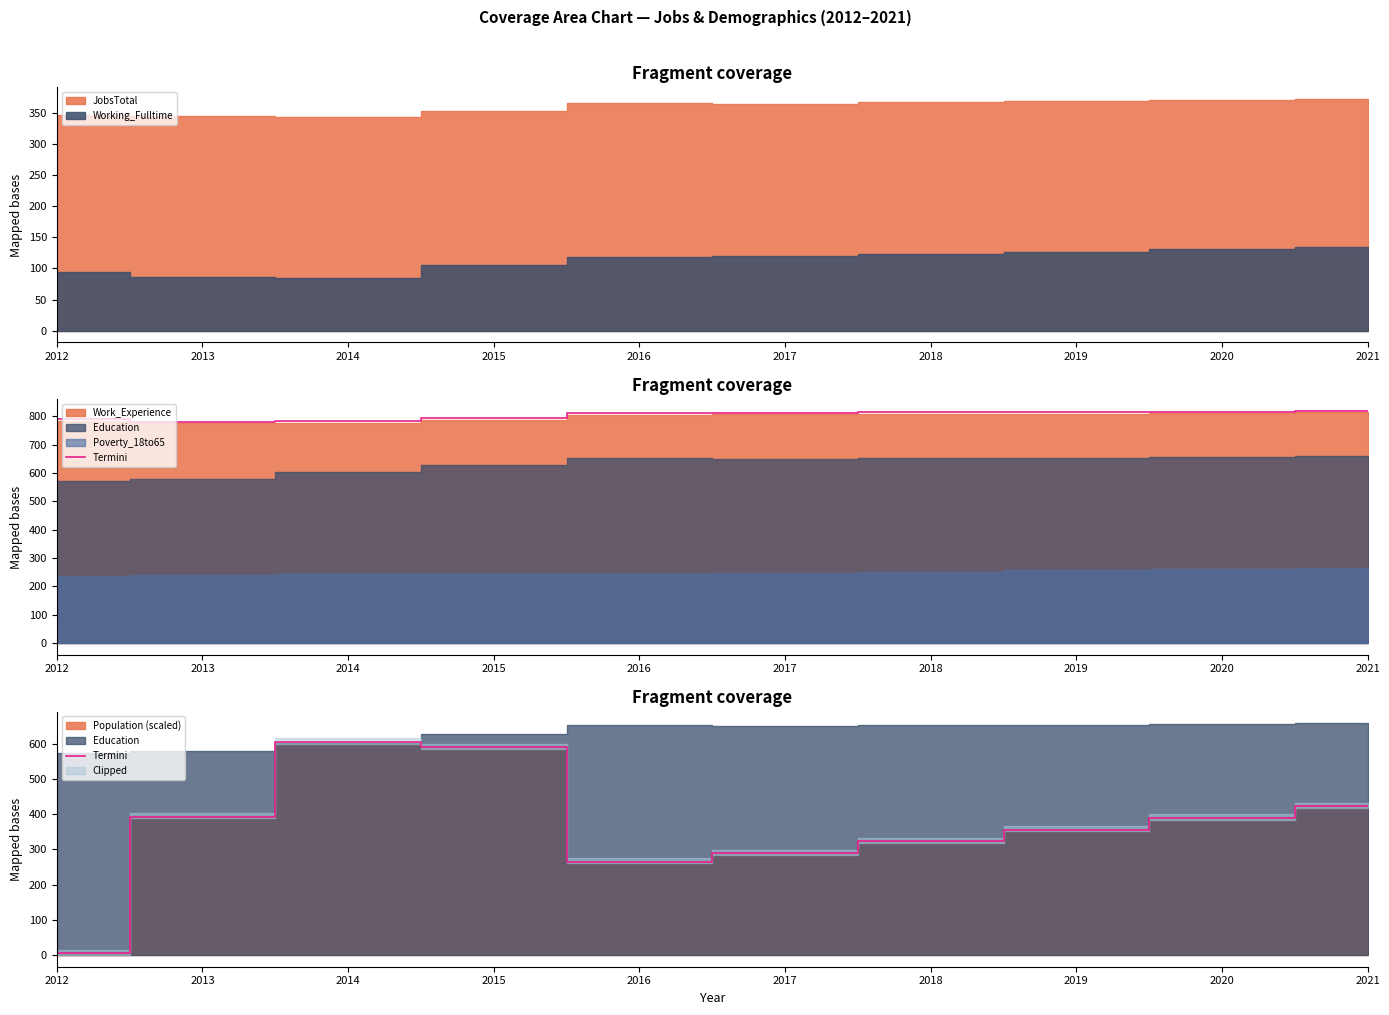

Reading left to right, extract all data points from this chart.

5.0	393.3	605.0	589.2	265.4	288.9	322.9	356.3	389.2	422.6